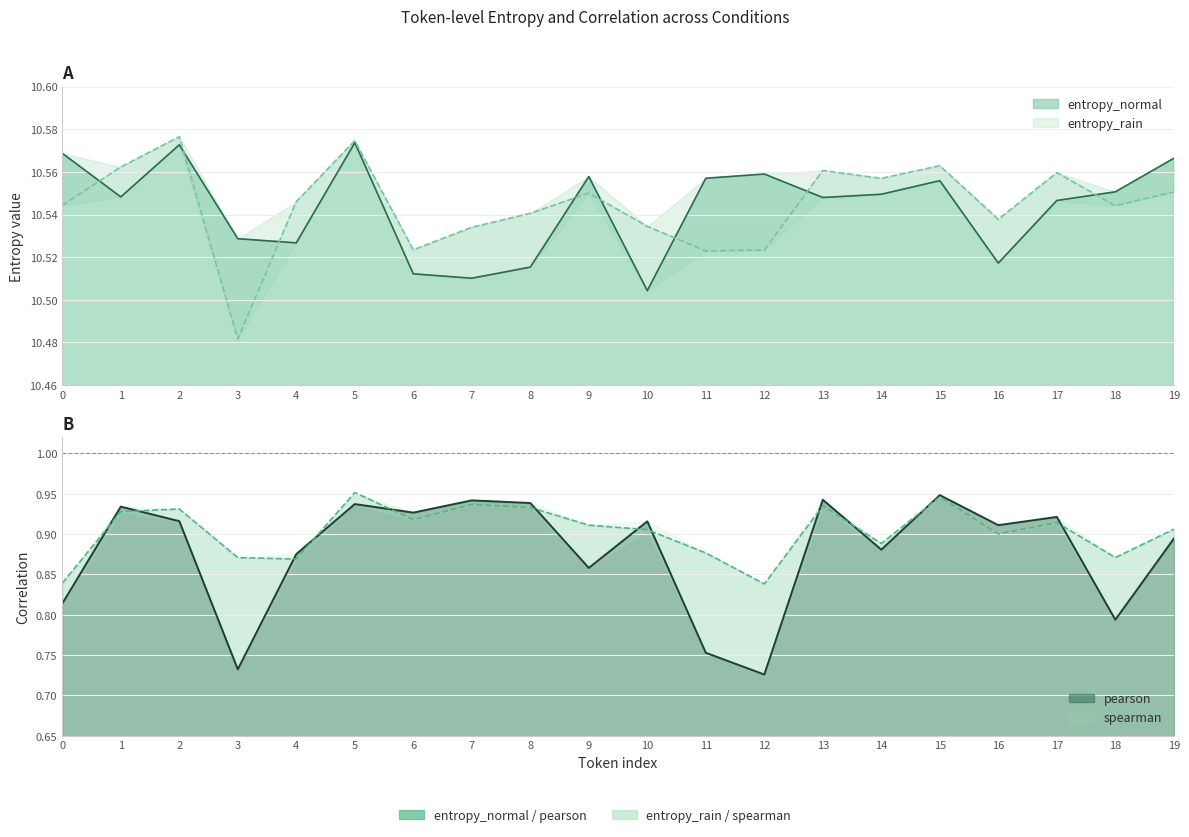

Which series has the largest total across all categories?

entropy_rain